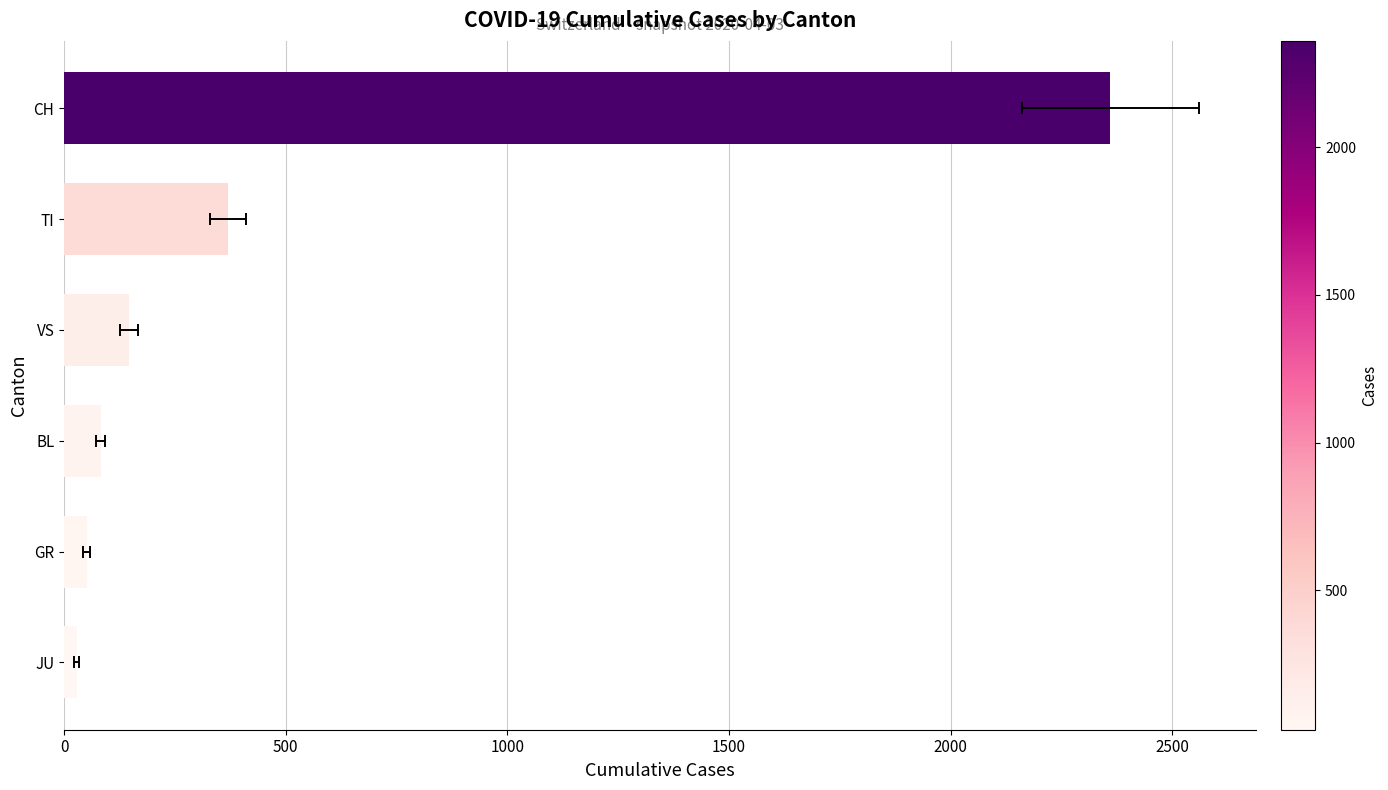

What is the greatest value displayed?

2360